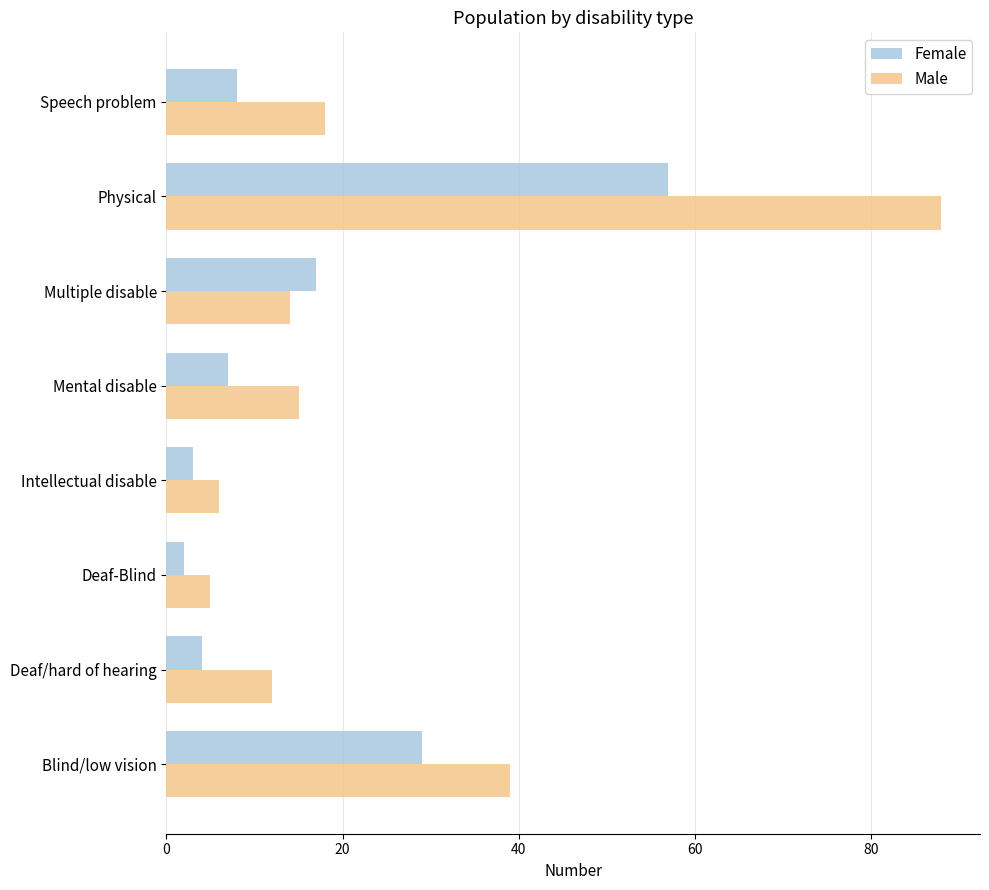

Which series has the largest total across all categories?

Male